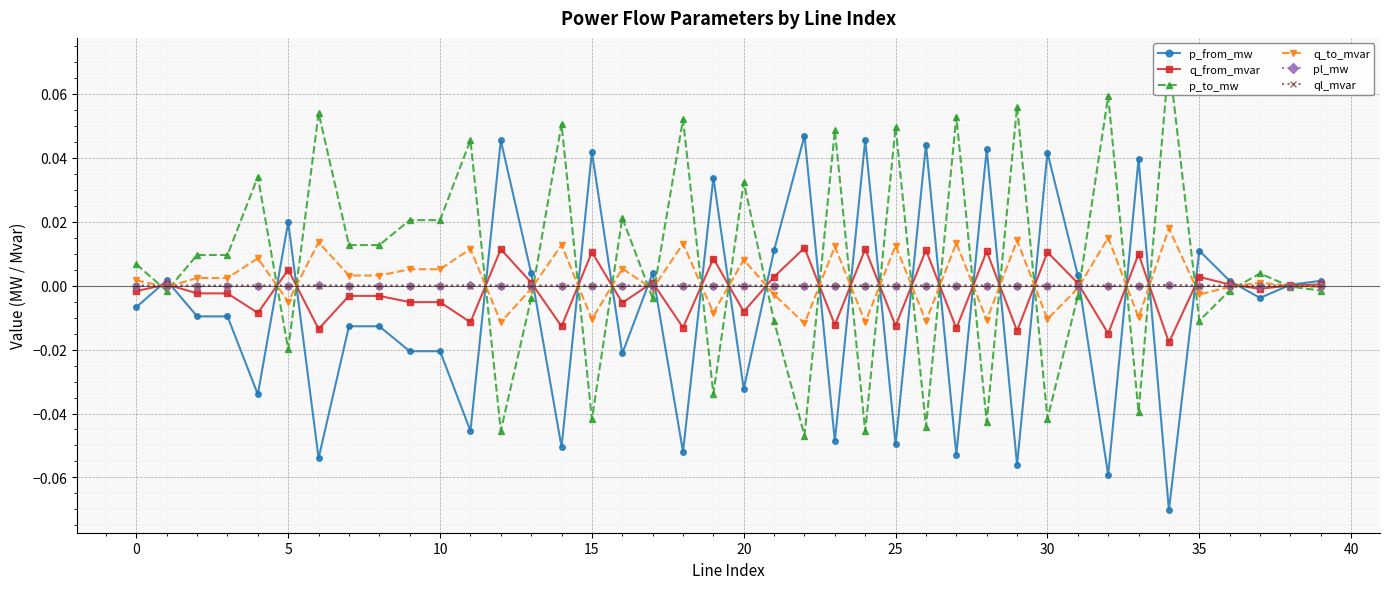

How many data points in q_to_mvar are less than 0?

19